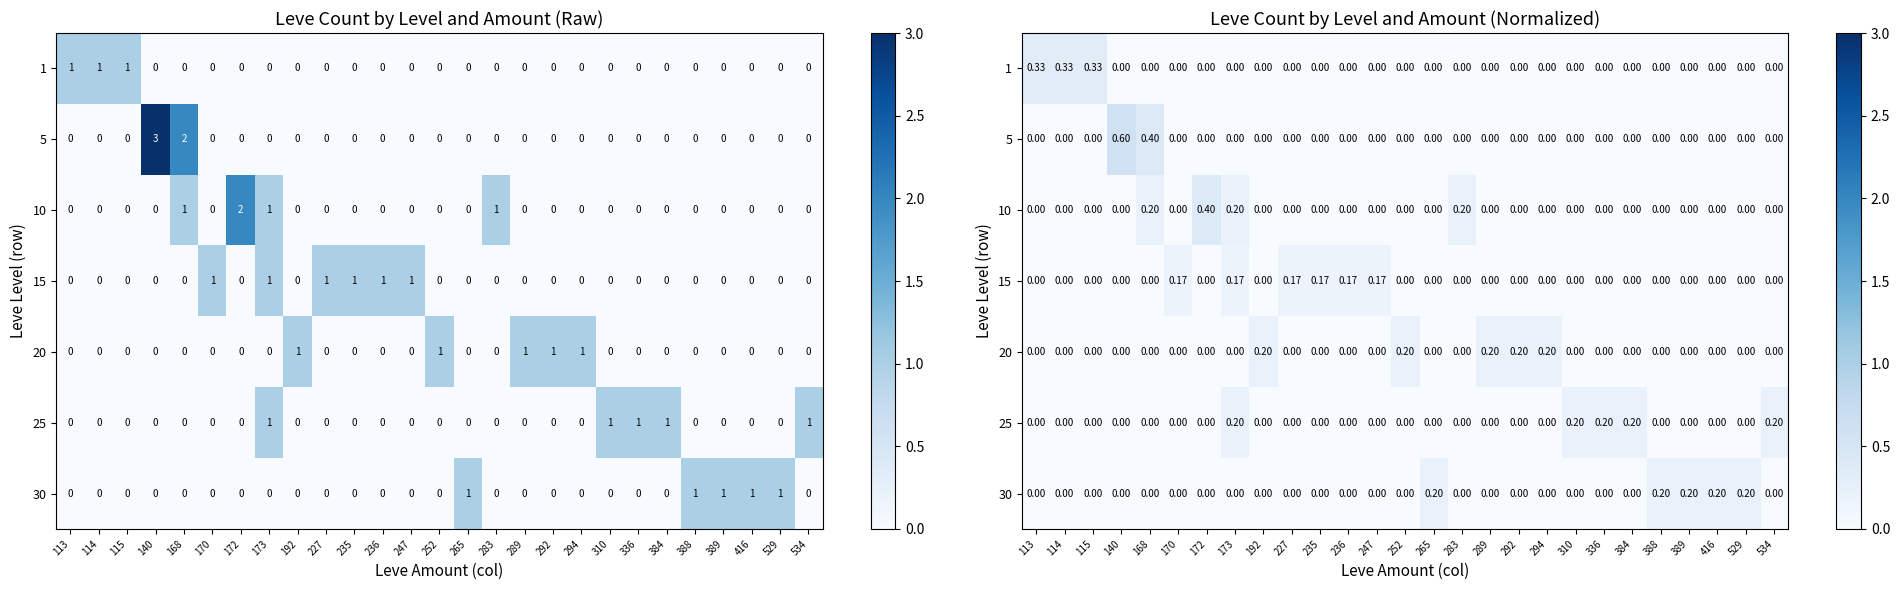

Between 534 and 252, which is larger?

534